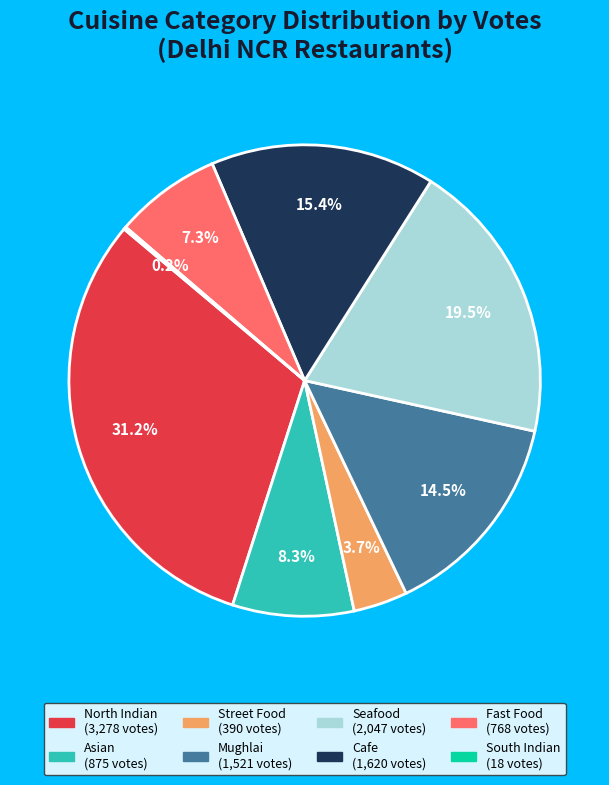

To the nearest percent, what portion does Fast Food represent?

7%